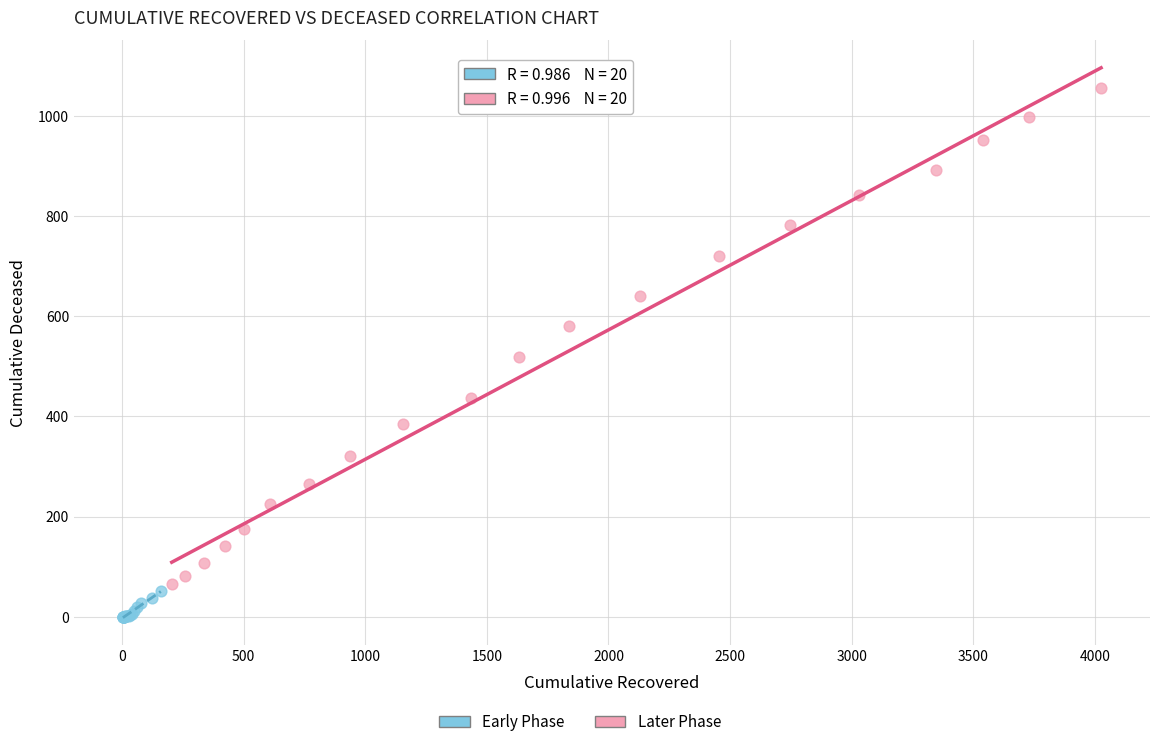

Which series contains the lowest Y value?

Early Phase